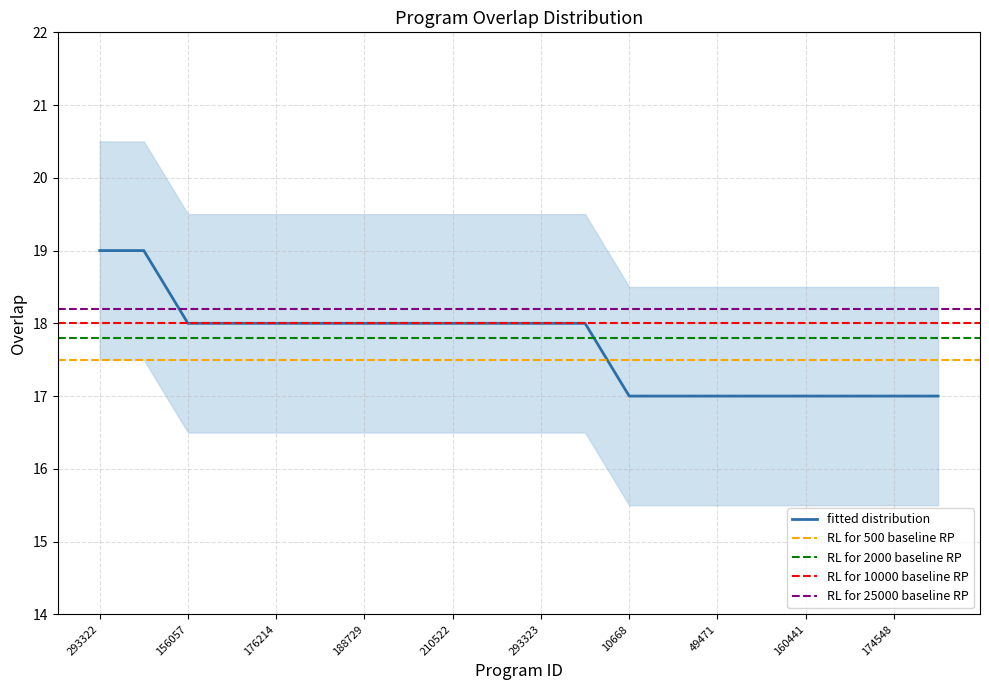

Rank the categories by value from highest to lowest.

293322, 309419, 156057, 164629, 176214, 176976, 188729, 190289, 210522, 223139, 293323, 316259, 10668, 16648, 49471, 73743, 160441, 171535, 174548, 176016